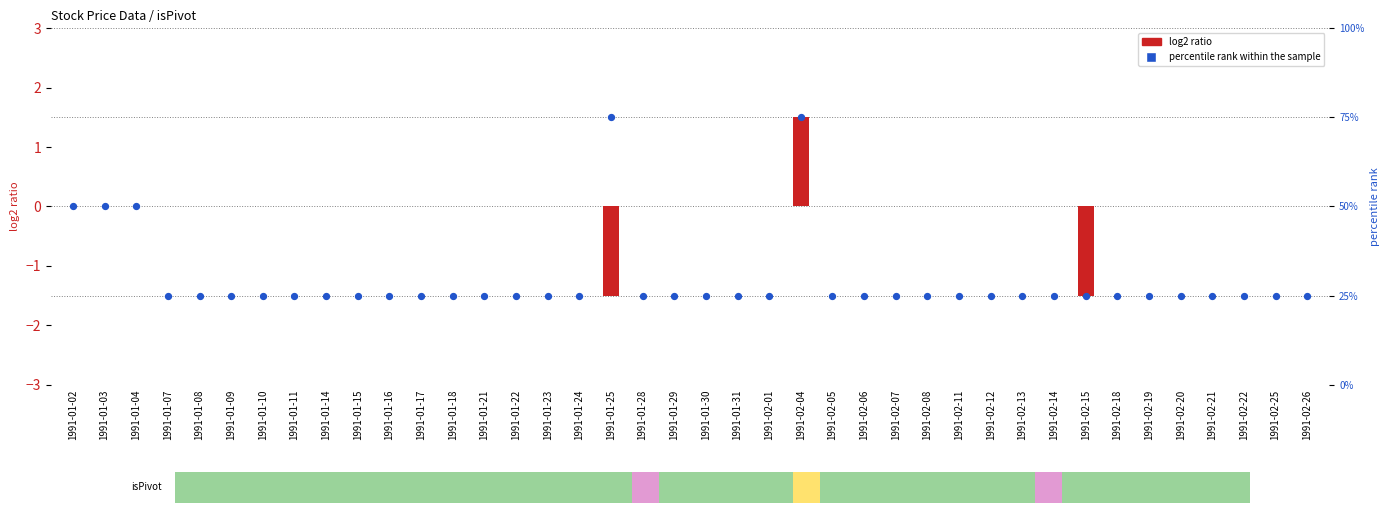

Which series contains the highest Y value?

percentile rank within the sample